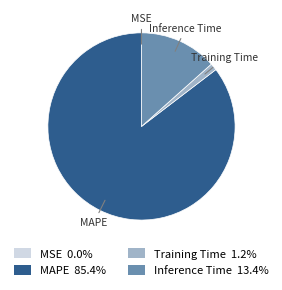

Is it true that Inference Time is 26% of the pie?

False